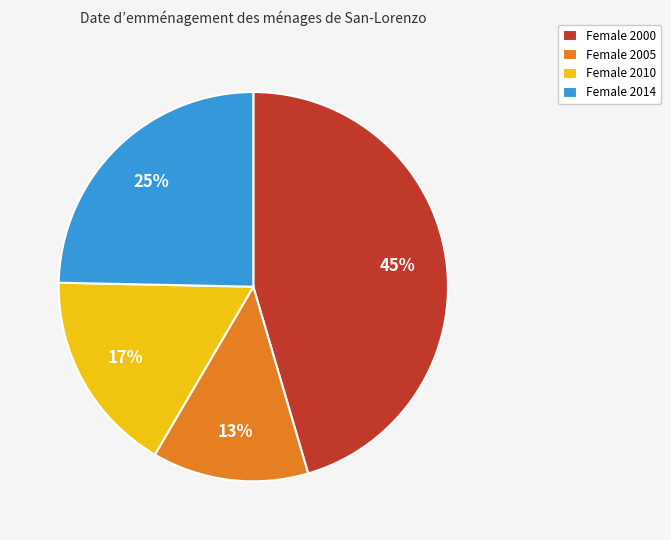

The Female 2010 slice represents 17% of the pie. True or false?

True